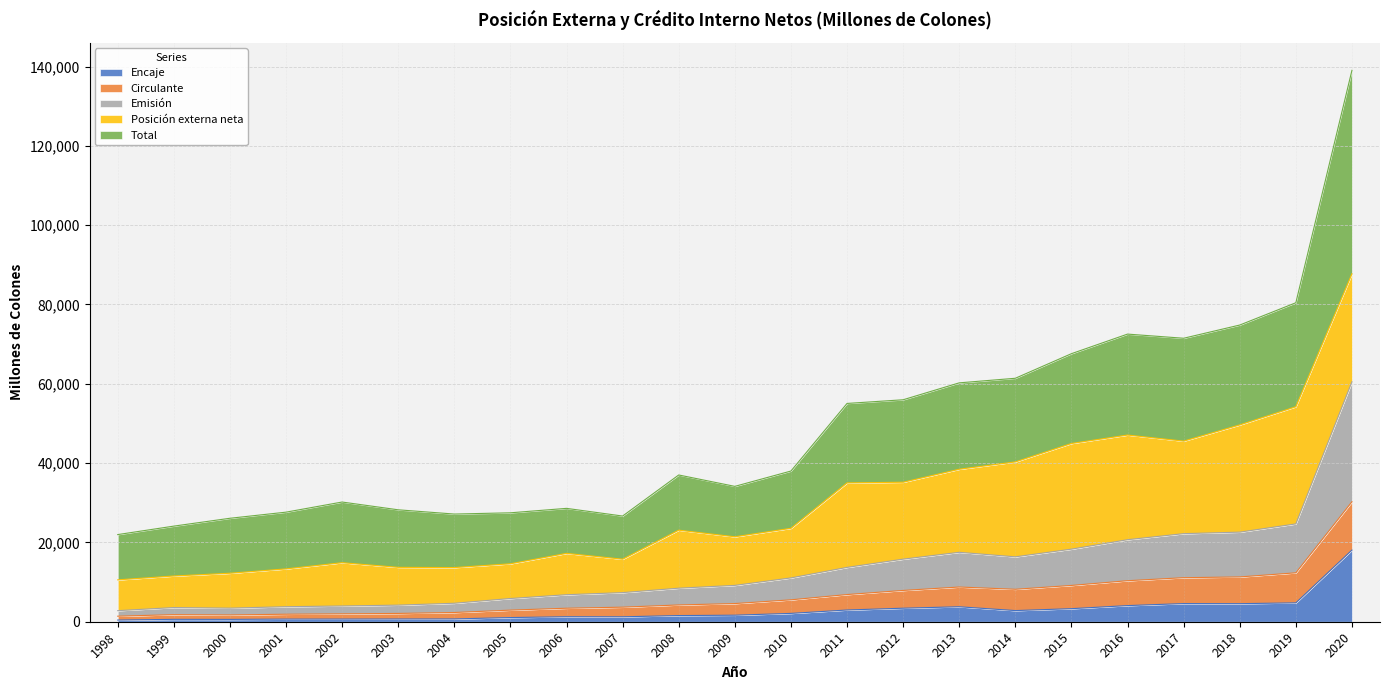

The Emisión series shows 3904 at 2006. True or false?

False